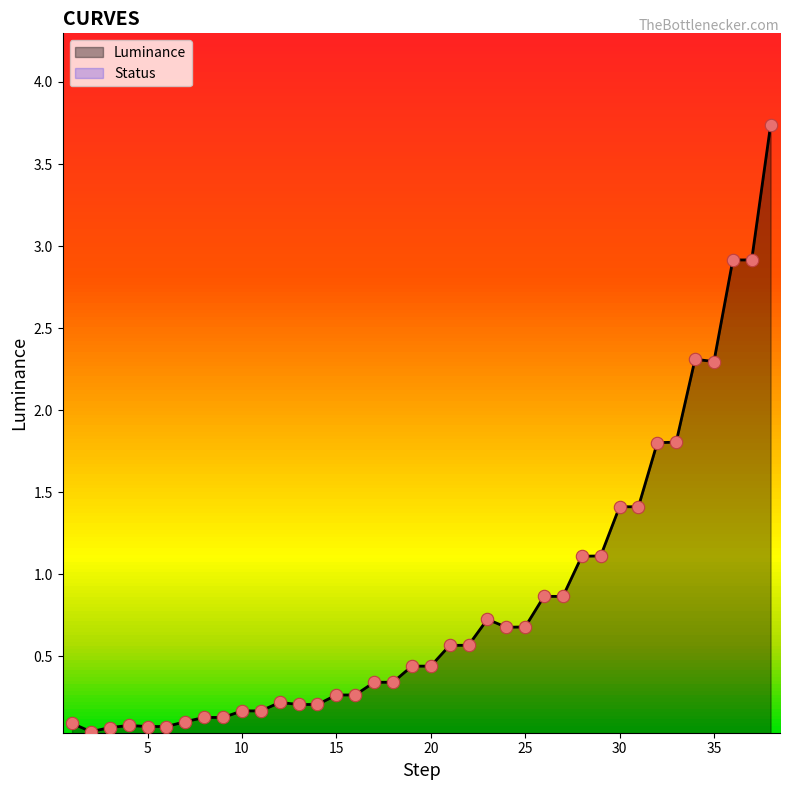

What is the ratio of the value at 13 to the value at 34?

0.1